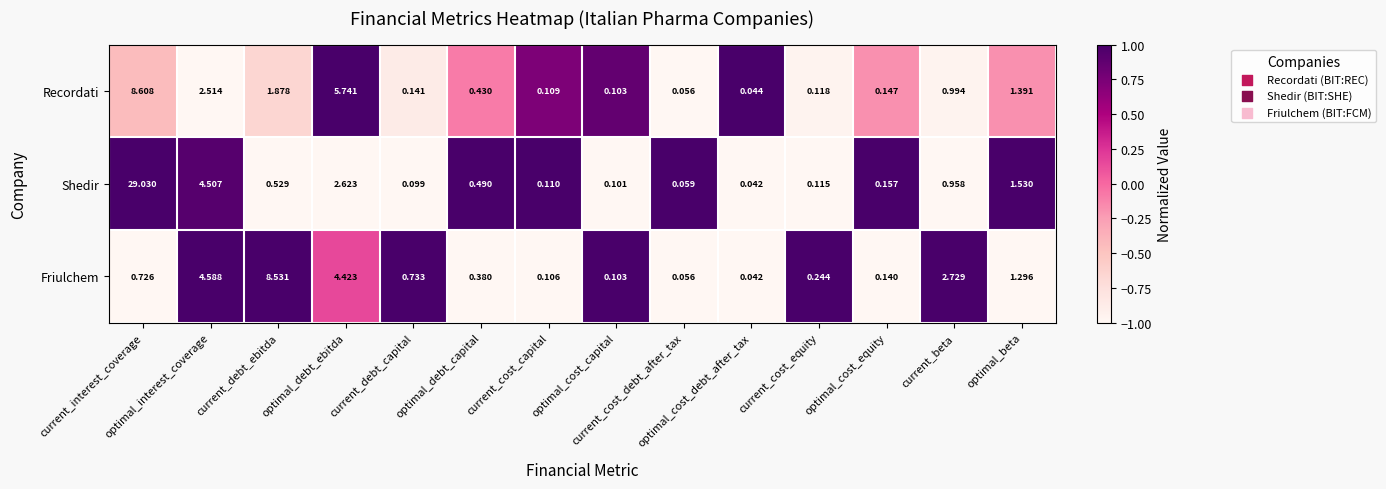

Which series has the largest total across all categories?

Shedir